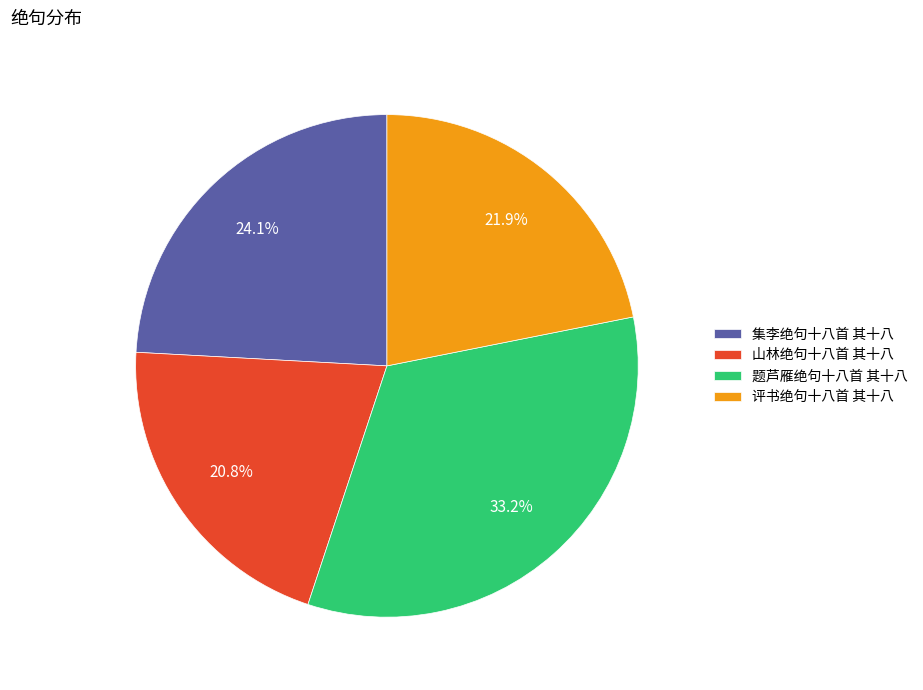

Rank the categories by value from highest to lowest.

题芦雁绝句十八首 其十八, 集李绝句十八首 其十八, 评书绝句十八首 其十八, 山林绝句十八首 其十八